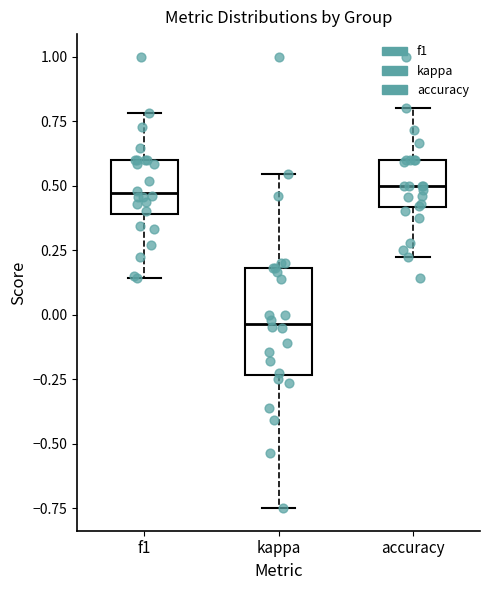

Reading left to right, read every box against the y-axis: the position of its median line, the range the box covers, and the ends of its whiskers. The values are not printed on the chart, so give them approximately, as read against the axis.

f1: median 0.45, box 0.40 to 0.60, whiskers 0.15 to 0.80
kappa: median -0.05, box -0.25 to 0.20, whiskers -0.75 to 0.55
accuracy: median 0.50, box 0.40 to 0.60, whiskers 0.20 to 0.80